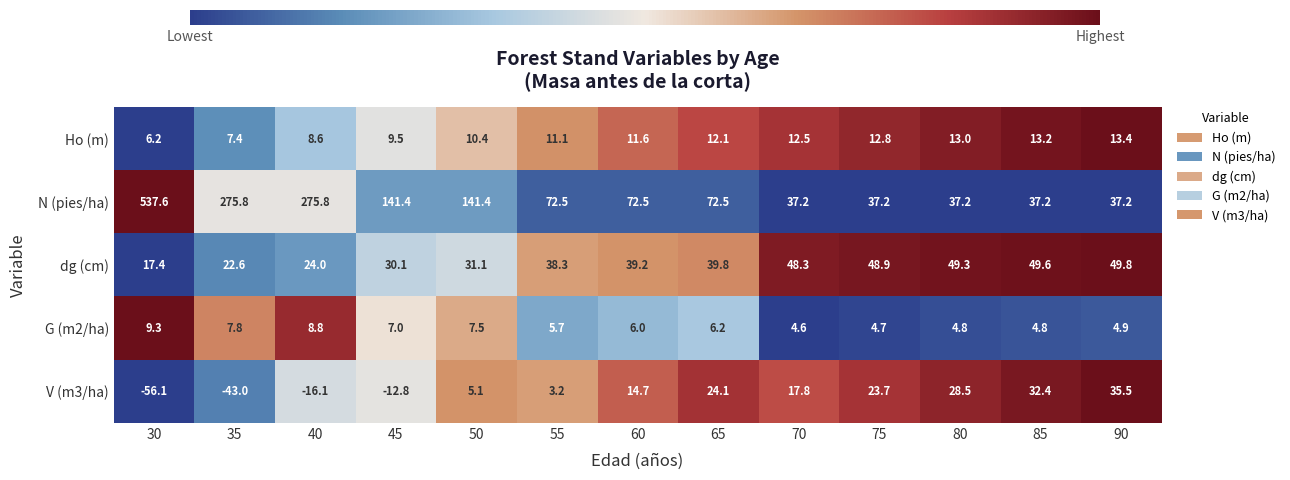

Rank the series by their maximum value, from highest to lowest.

N (pies/ha), dg (cm), V (m3/ha), Ho (m), G (m2/ha)